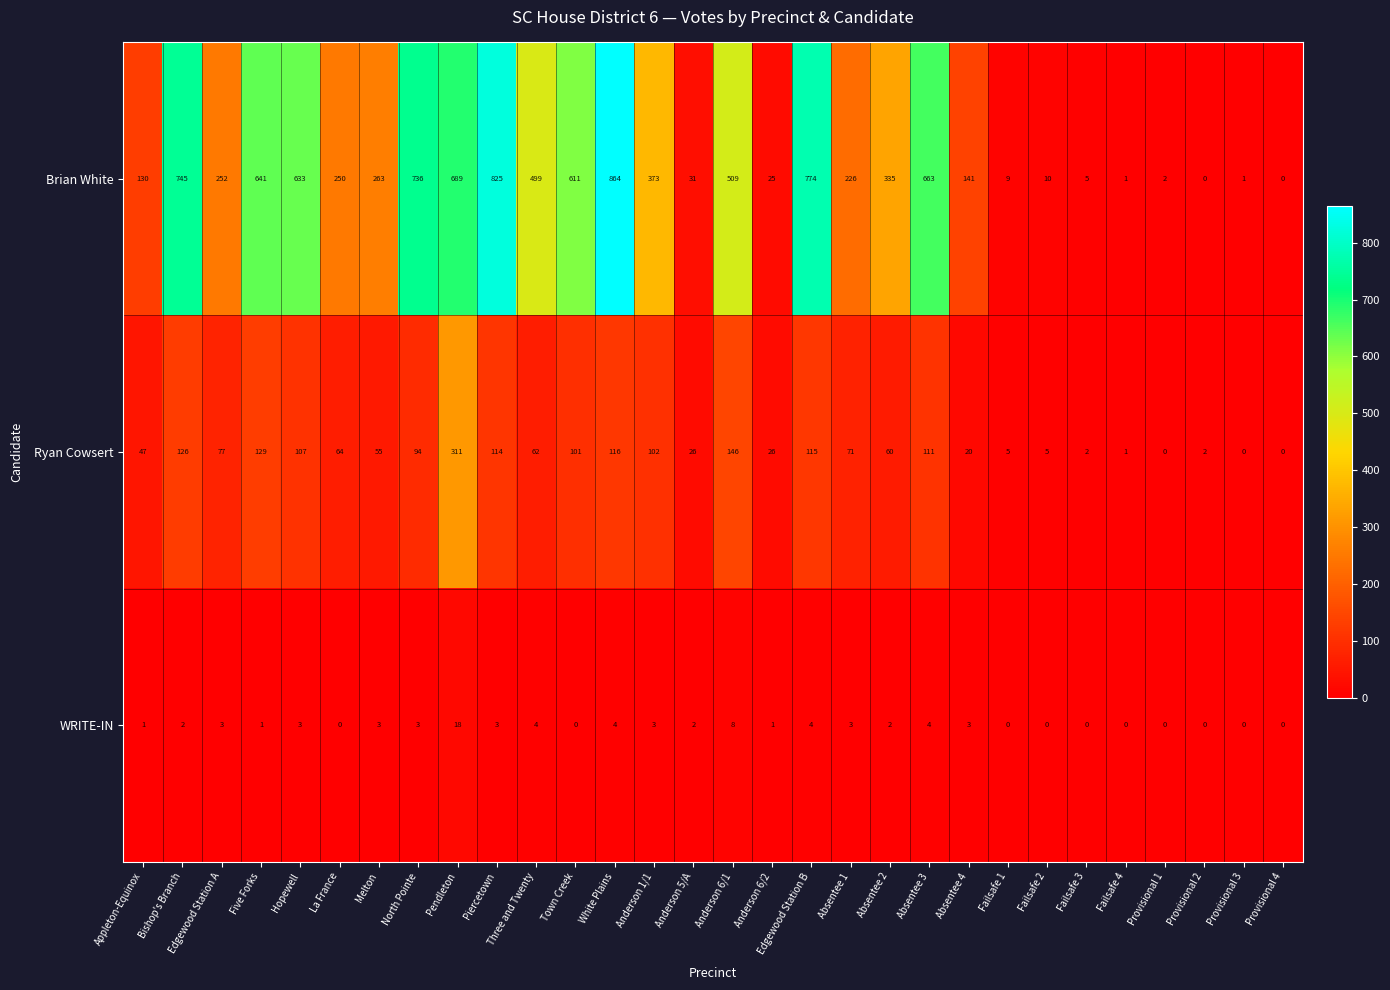

Where is WRITE-IN nearest to the value 9?

Anderson 6/1